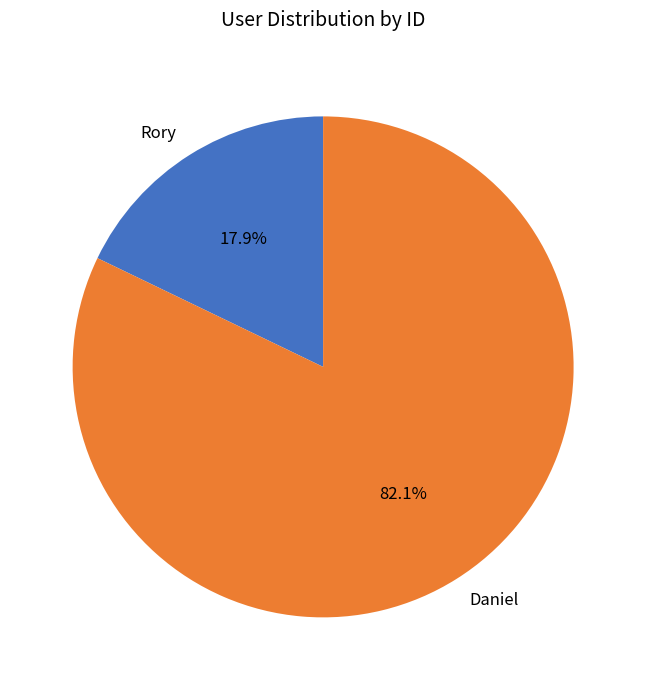

To the nearest percent, what is the difference between the Daniel and Rory slice percentages?

64%